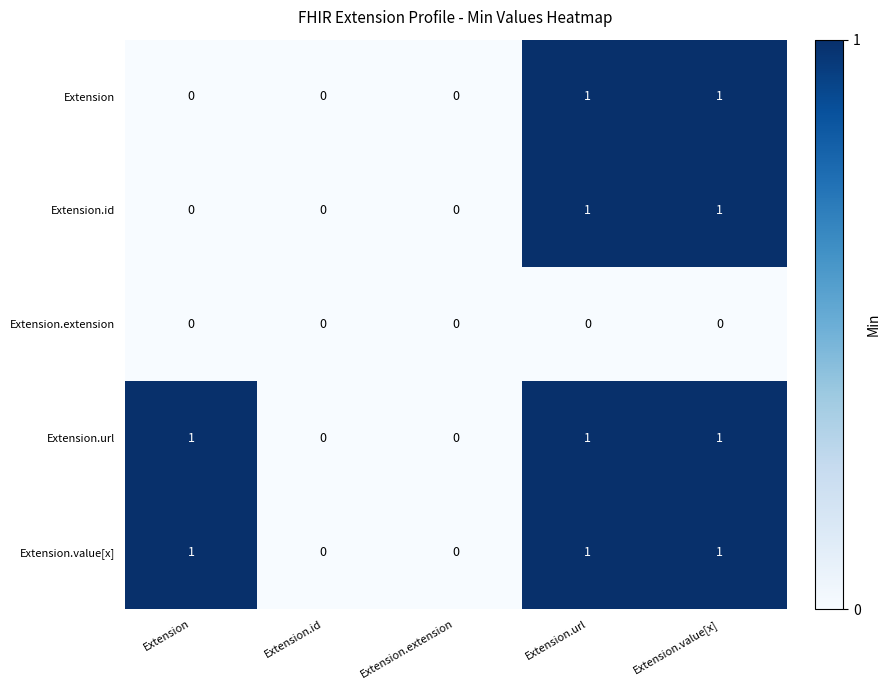

What is the sum of all Extension.url values?

3